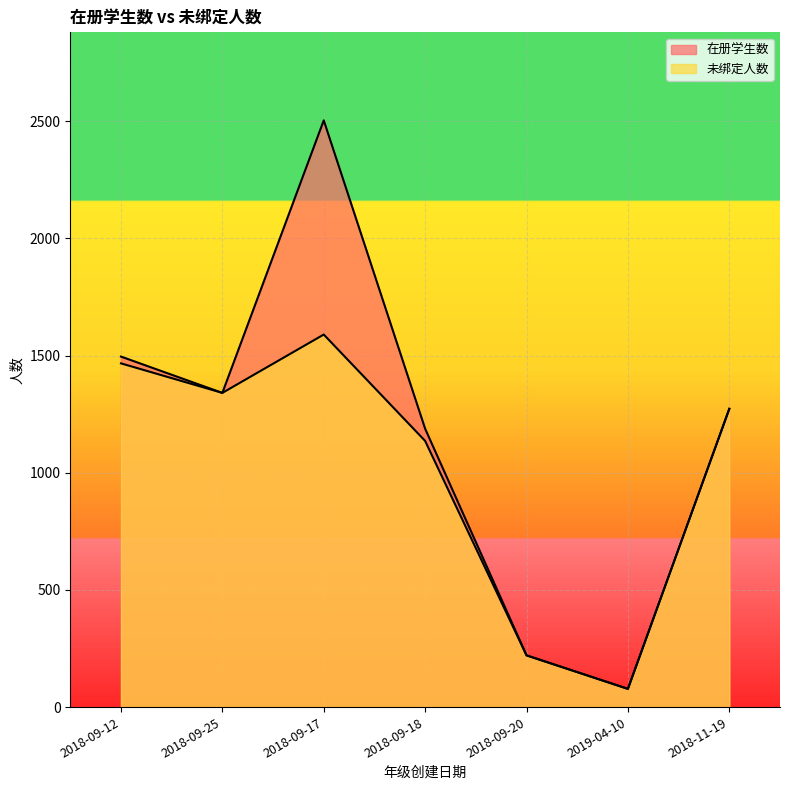

Between 2018-09-25 and 2018-09-20, which series saw the biggest shift?

在册学生数